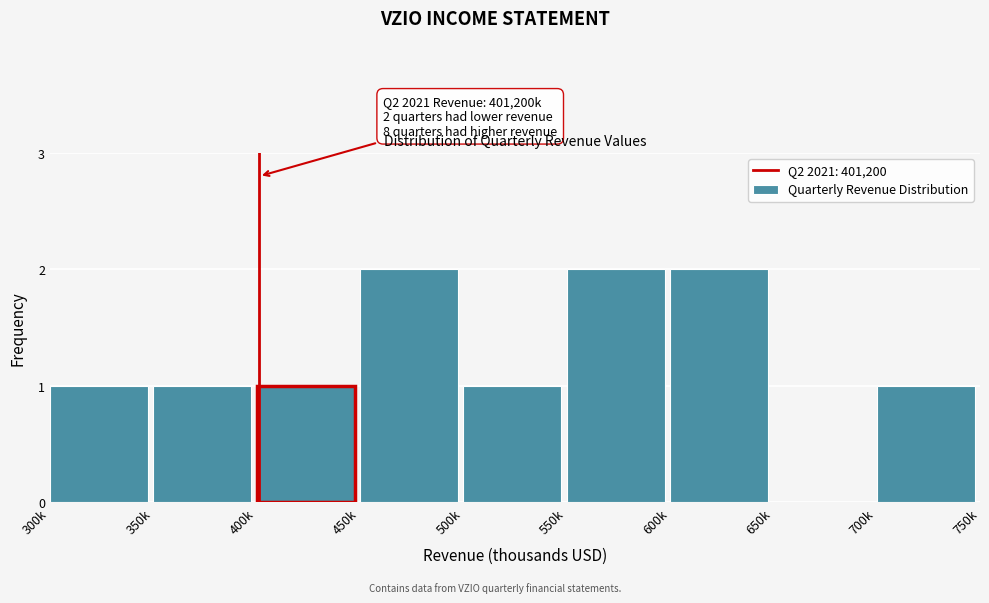

Reading left to right, extract all data points from this chart.

300k=1	350k=1	400k=1	450k=2	500k=1	550k=2	600k=2	650k=0	700k=1